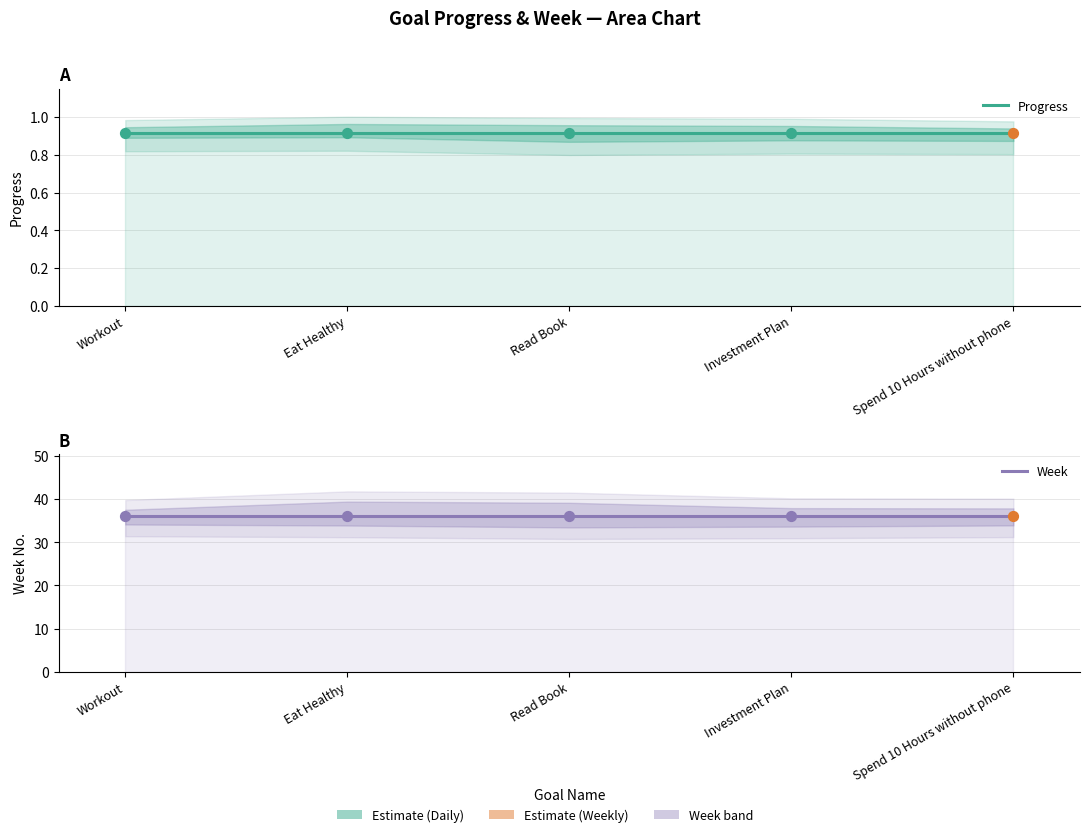

Which series has the widest spread of Y values?

Progress